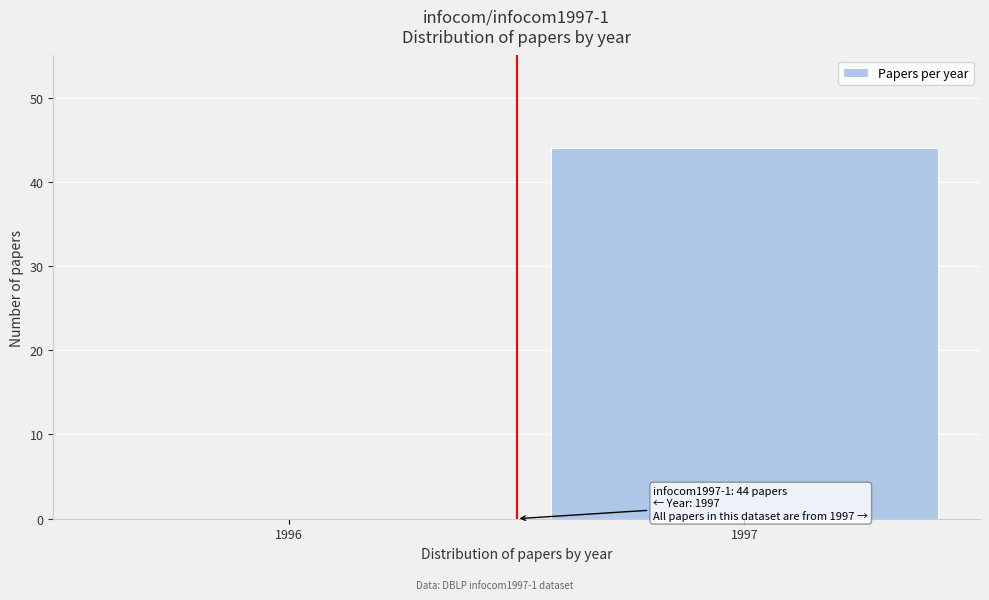

Reading left to right, extract all data points from this chart.

1996=0	1997=44